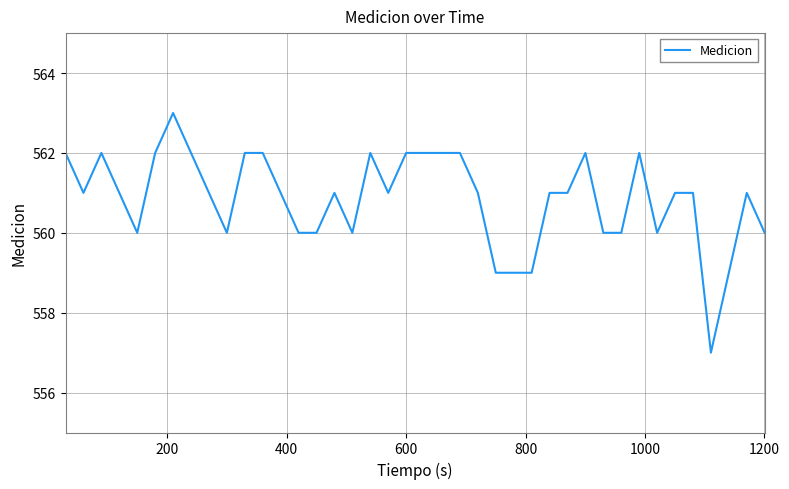

What is the maximum value shown in the chart?

563